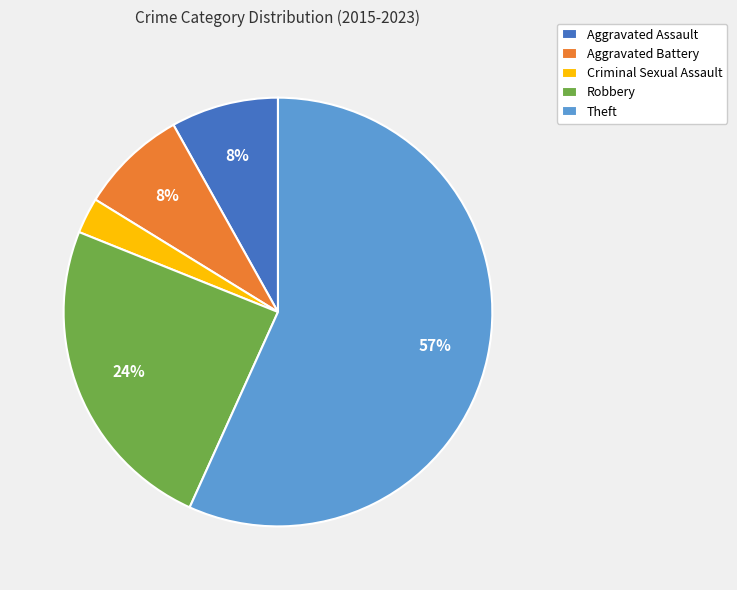

How many segments does this pie chart have?

5